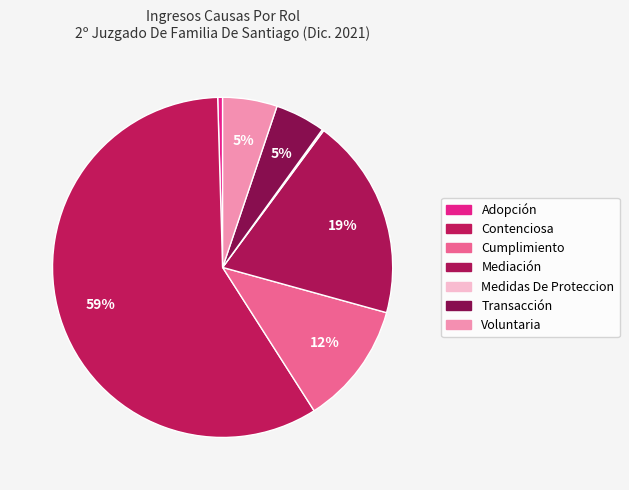

Which has a higher value, Transacción or Cumplimiento?

Cumplimiento